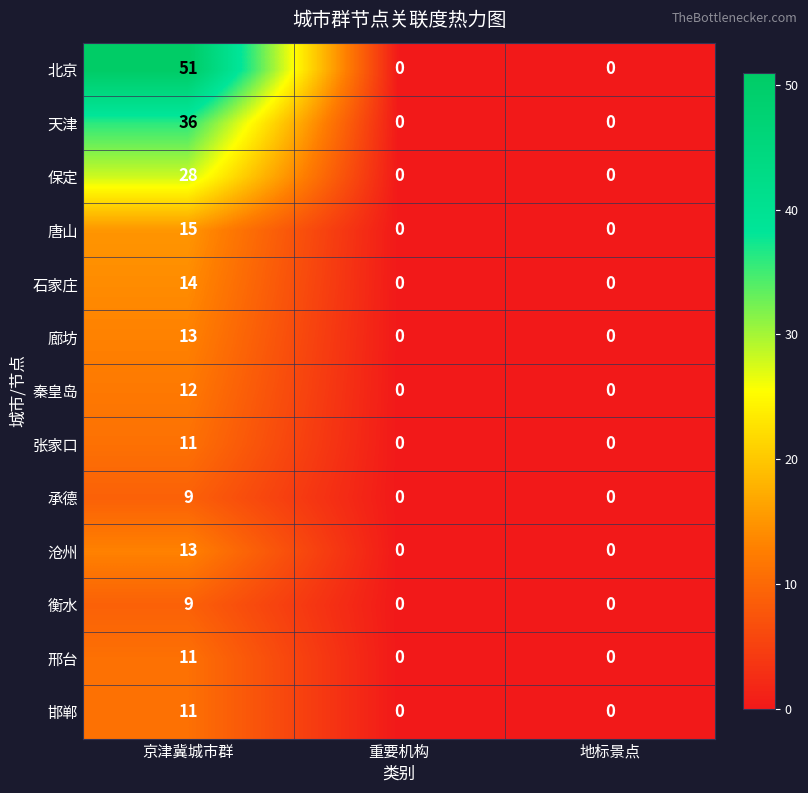

Read the 保定 value at 京津冀城市群, to the nearest 5.

30